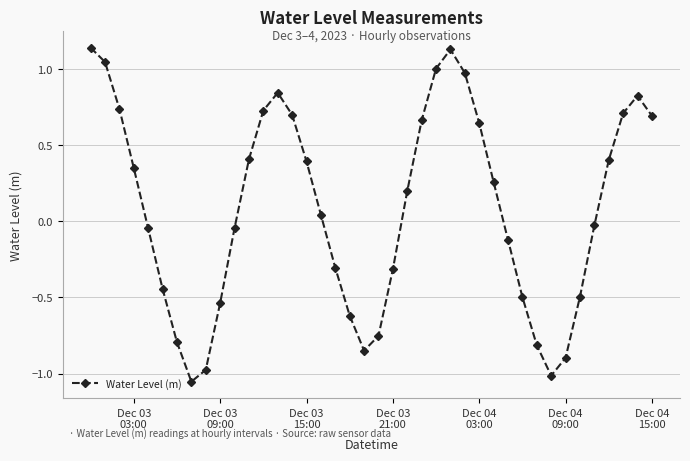

What is the difference between the maximum and minimum values?

2.2